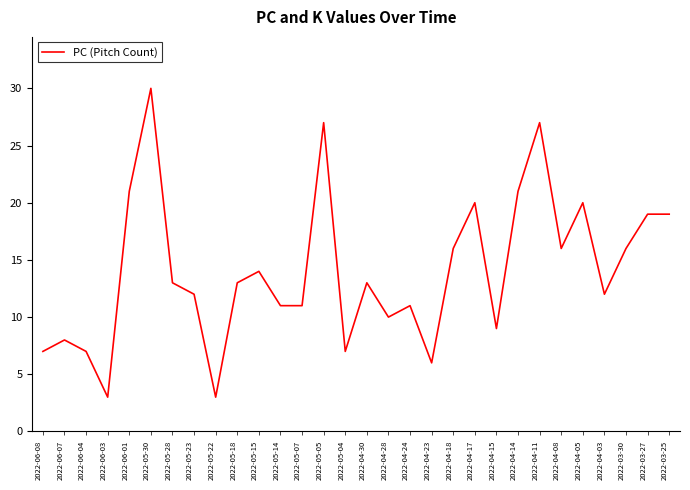

What position from the left is 2022-03-30?

28